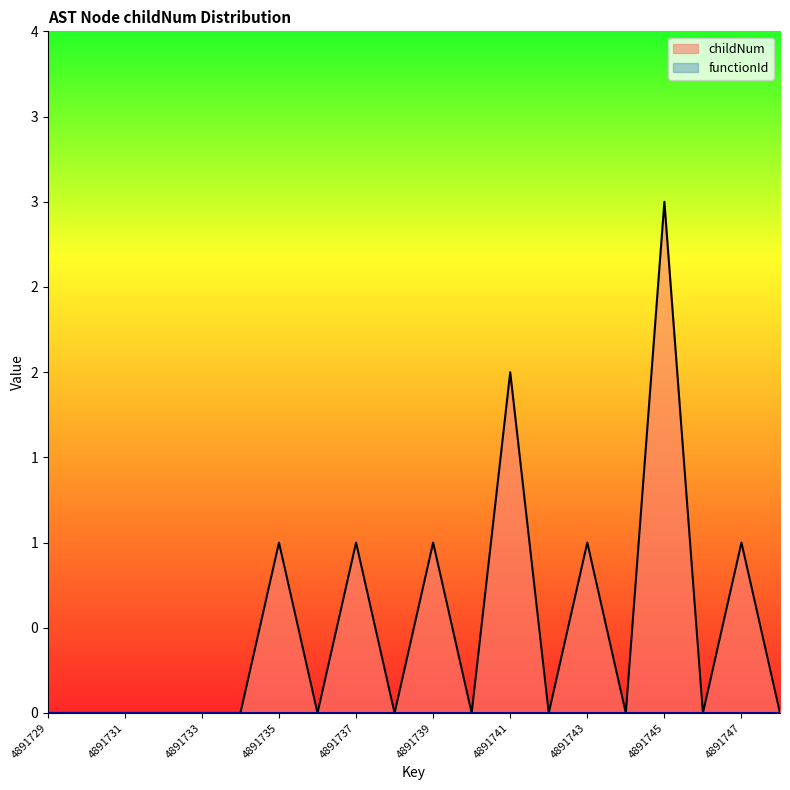

At which label is the value closest to 1?

4891735